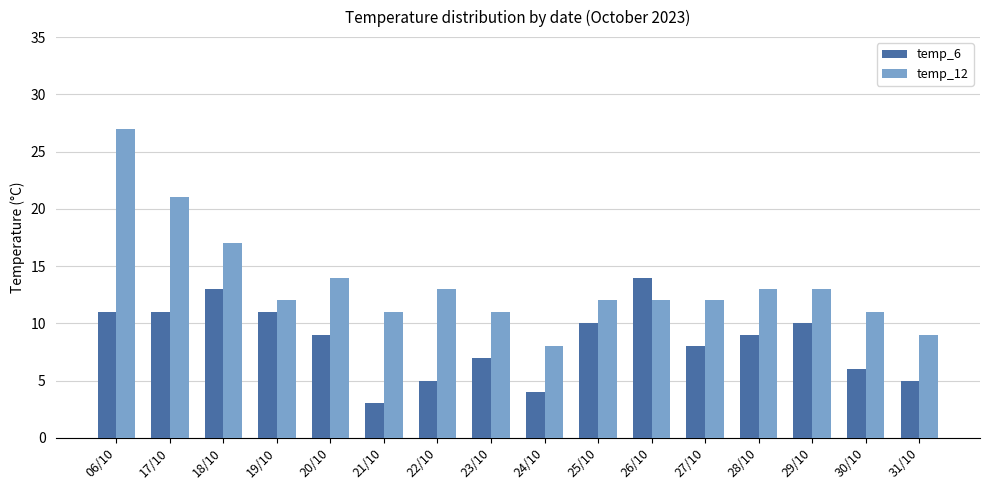

What is the difference between the second highest and minimum values in the temp_6 series?

10